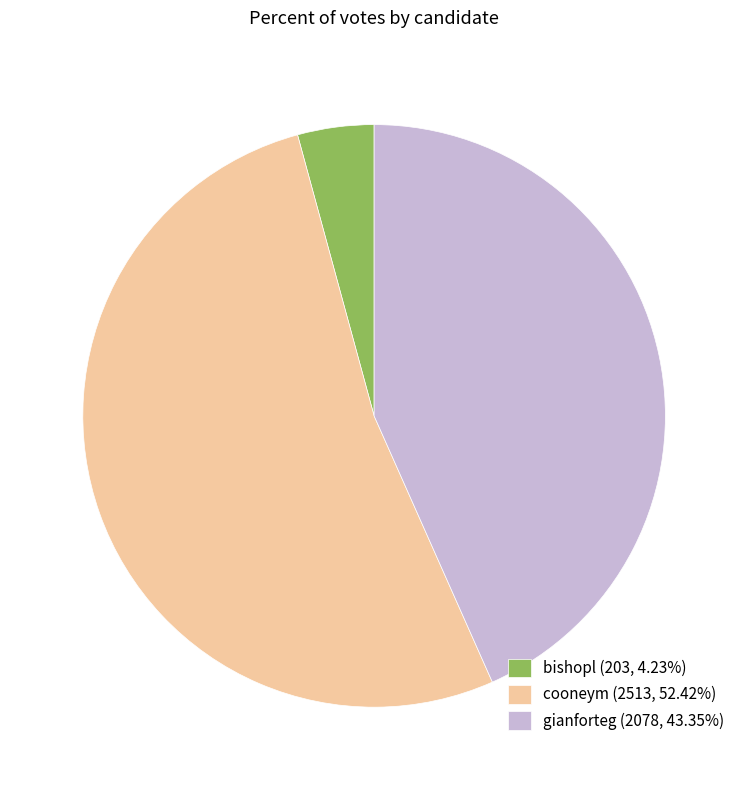

Which has a higher value, cooneym or bishopl?

cooneym